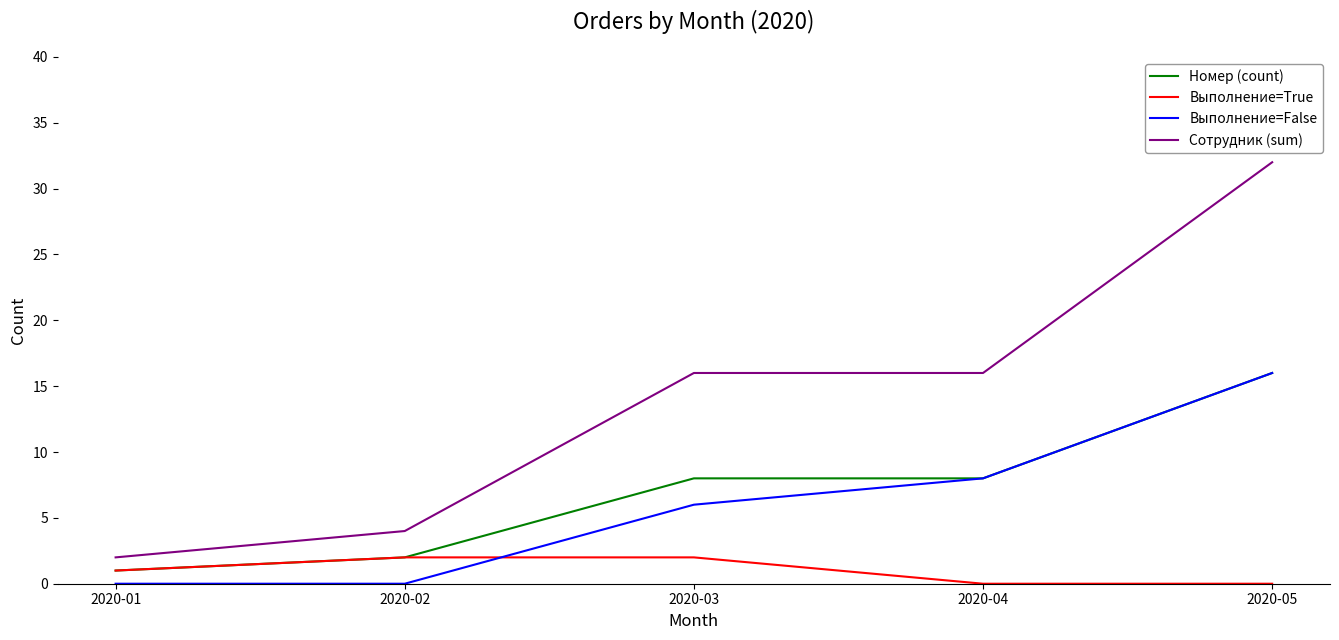

True or false: Номер (count) and Сотрудник (sum) intersect in this chart.

False